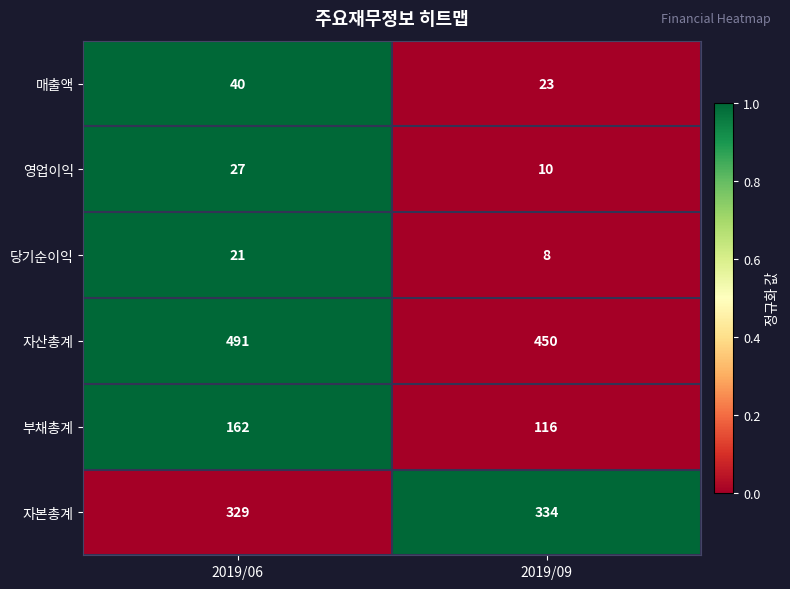

Count the number of data series in this chart.

6